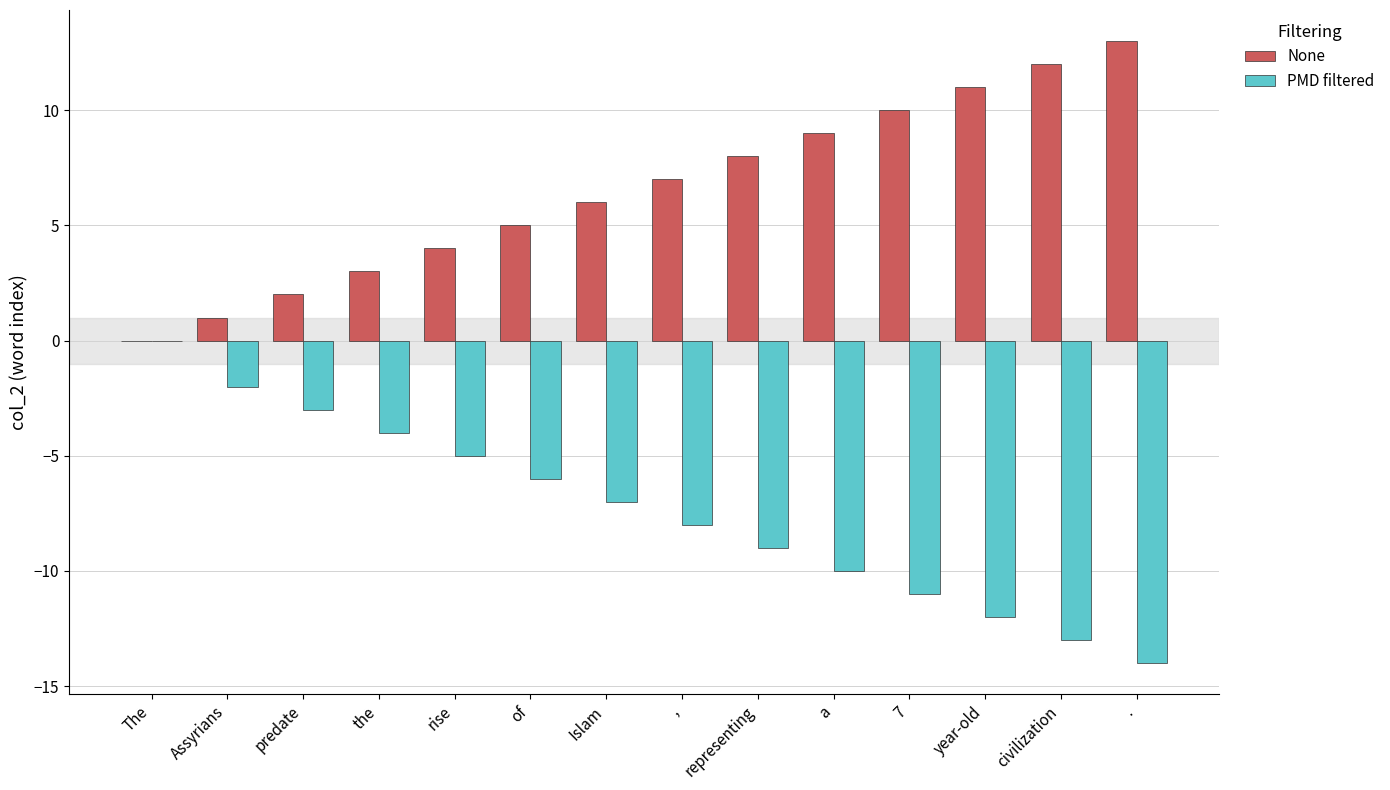

Is it true that None equals 7 at ,?

True